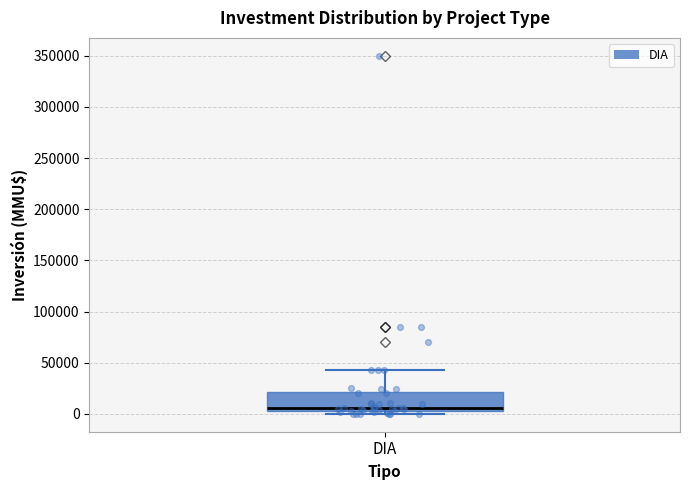

Transcribe this box plot: give where the median line is, the range the box spans, and where the two whiskers end, as read against the y-axis. The values are not printed on the chart, so give them approximately, as read against the axis.

median 5000 (just above the box's lower edge), box 5000 to 20000, whiskers 0 to 45000